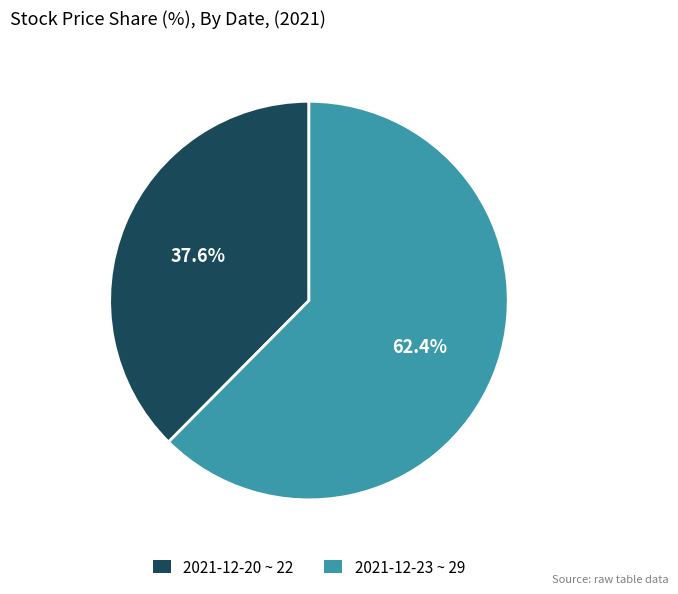

What portion of the pie excludes 2021-12-23 ~ 29?

37.6%